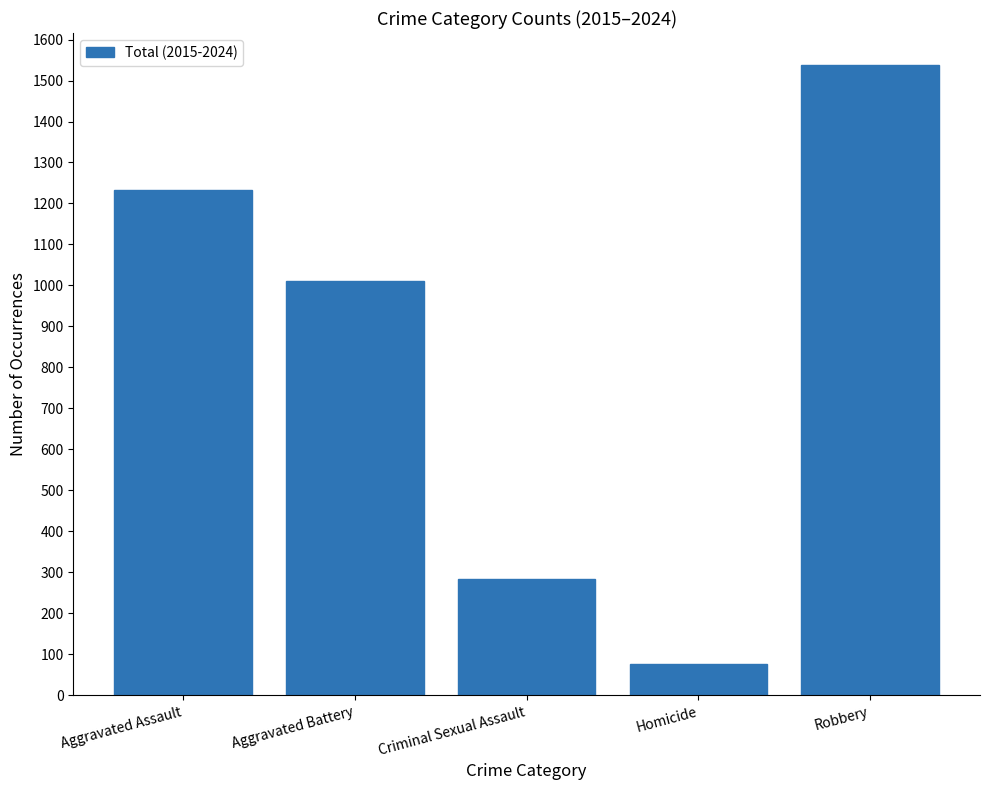

List the labels in order of value, largest first.

Robbery, Aggravated Assault, Aggravated Battery, Criminal Sexual Assault, Homicide